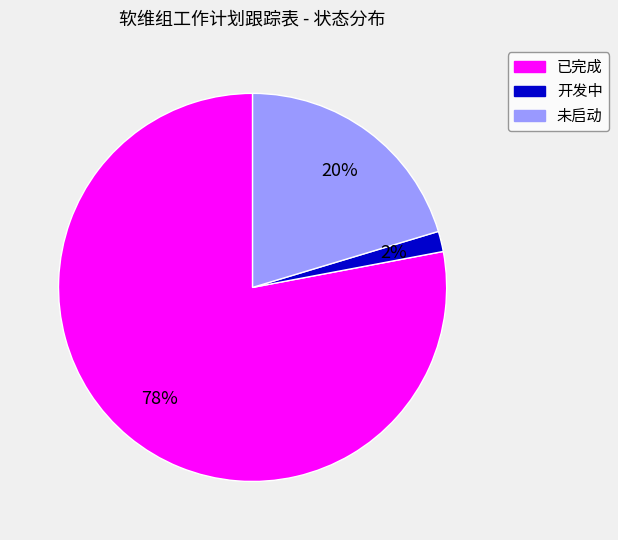

Is it true that 开发中 is 7% of the pie?

False